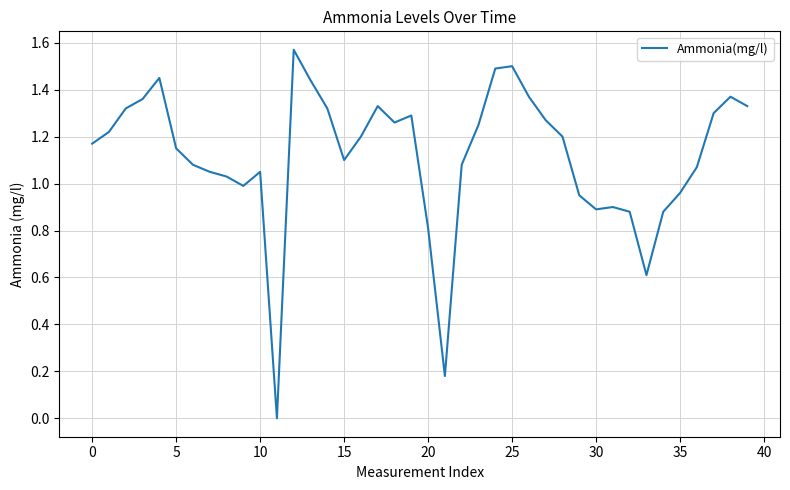

How many interior local peaks (higher than both neighbors) does the data have?

8